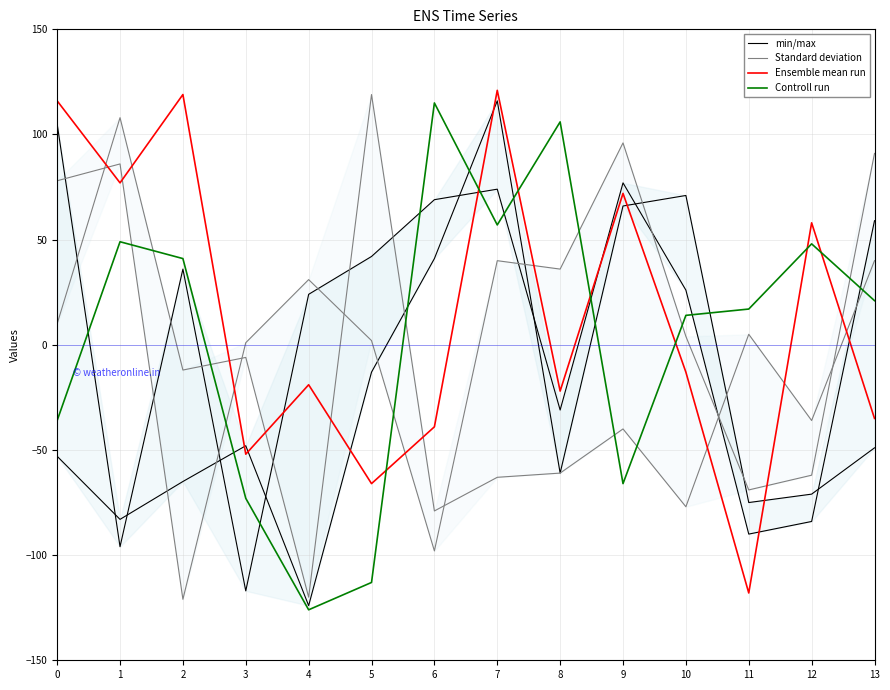

What is the average value of the Ensemble mean run series?

14